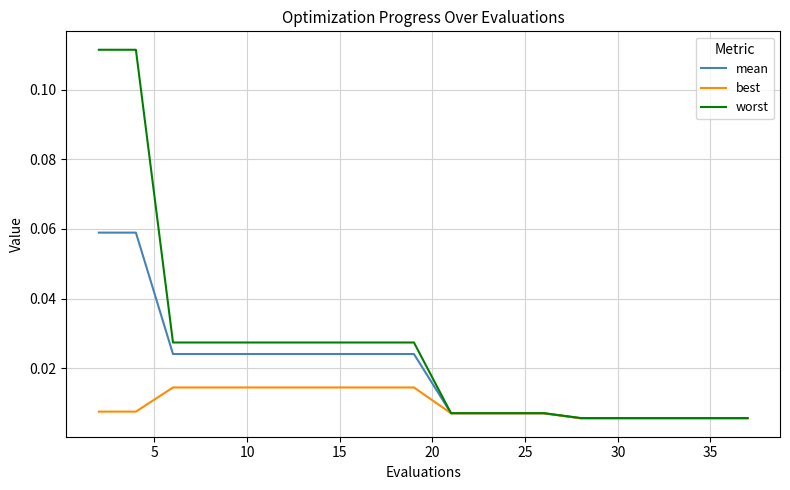

Rank the series by their average value, from highest to lowest.

worst, mean, best